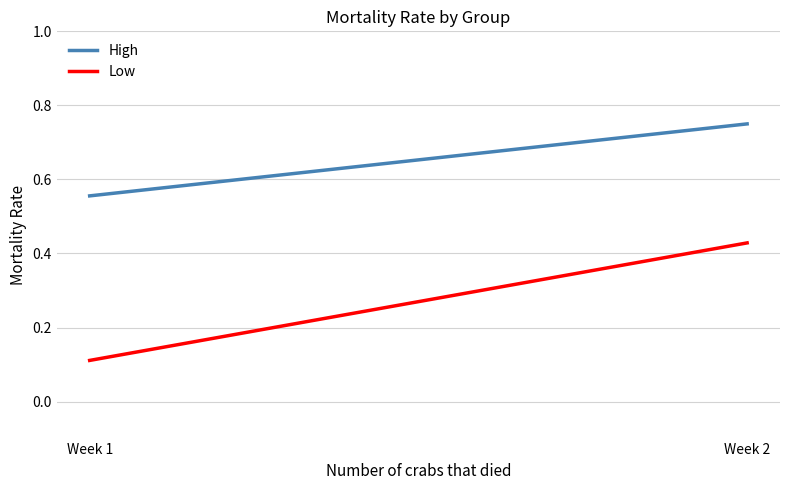

Reading left to right, list all the values displayed in this chart.

High: 0.6	0.8
Low: 0.1	0.4